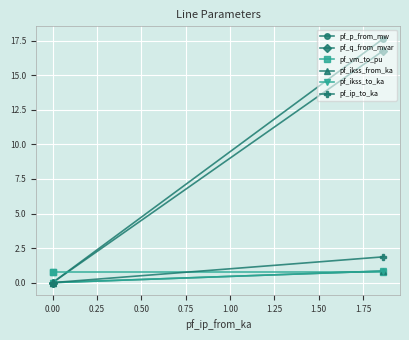

What is the difference between the maximum and minimum values in the pf_ip_to_ka series?

1.9